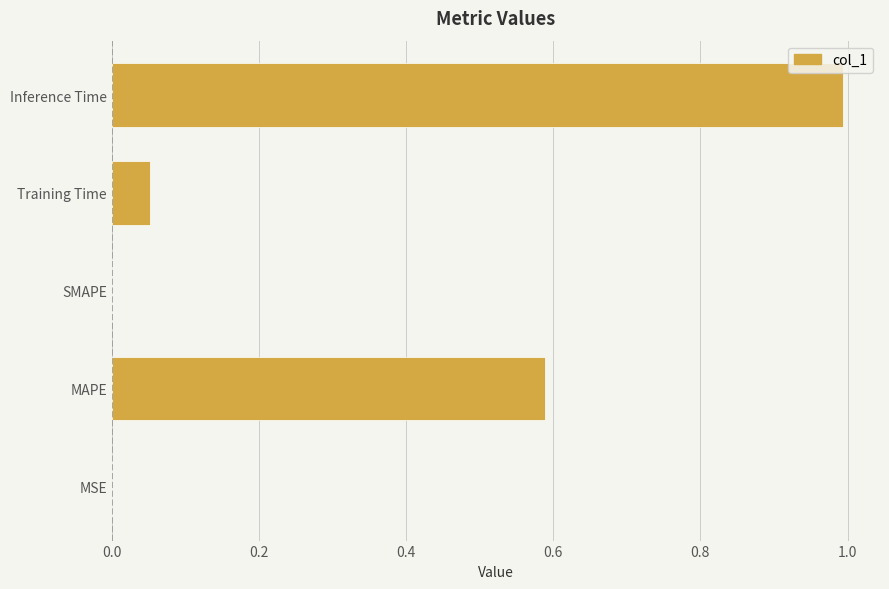

The chart shows a value of 1.0 at Inference Time. True or false?

True